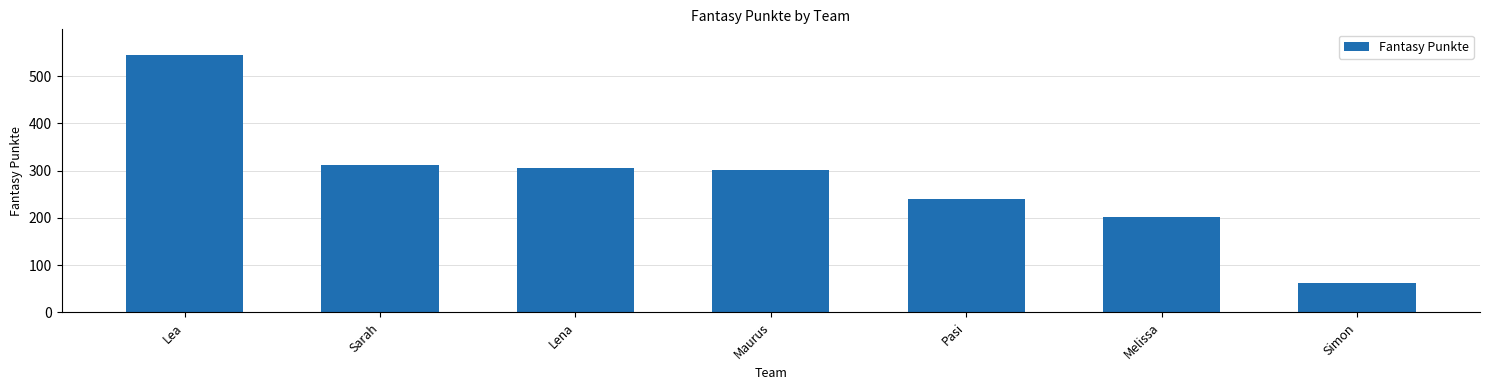

Approximately how many times larger is the value at Lea compared to Pasi?

2.3